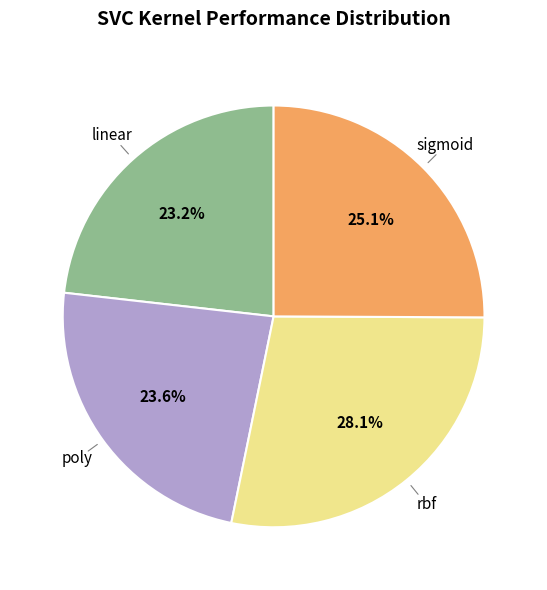

Is there a majority slice in this chart?

No